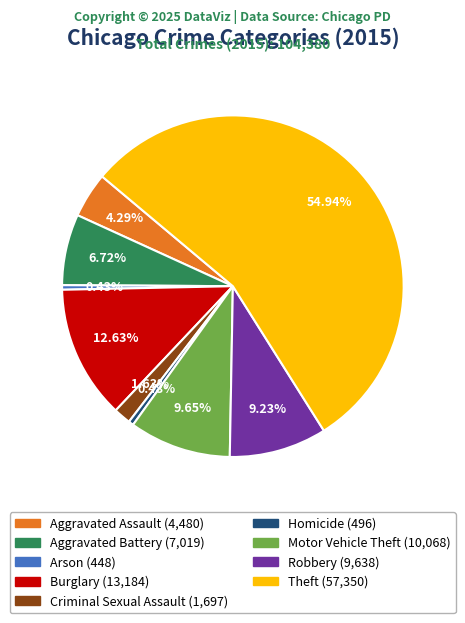

Approximately how many times larger is the value at Robbery compared to Criminal Sexual Assault?

5.7